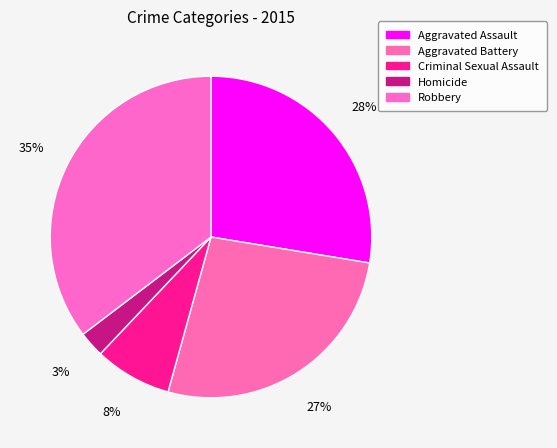

What percentage is the Homicide slice, to the nearest percent?

3%